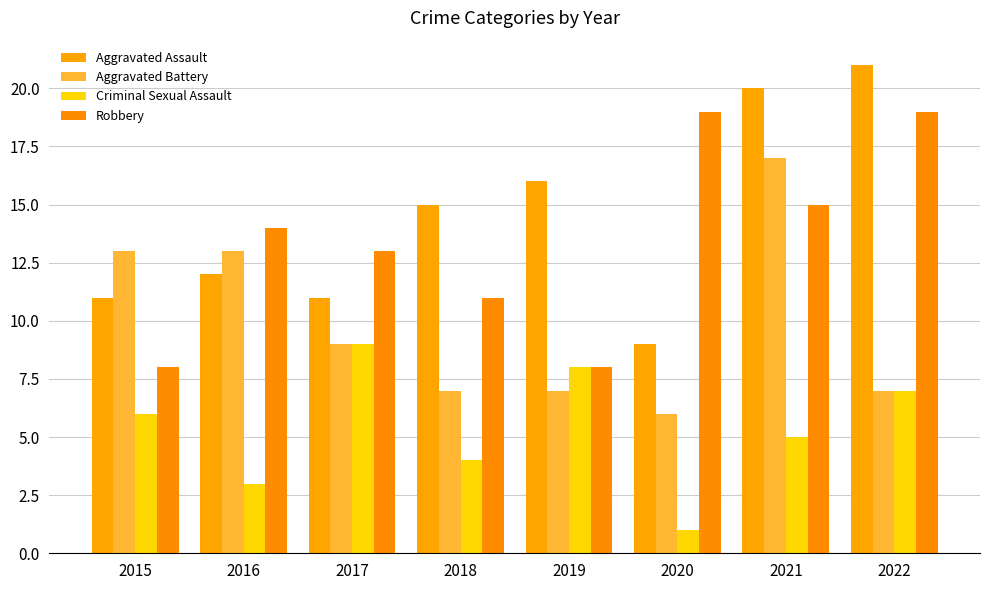

Count the Criminal Sexual Assault values in the range 4 to 8.

5